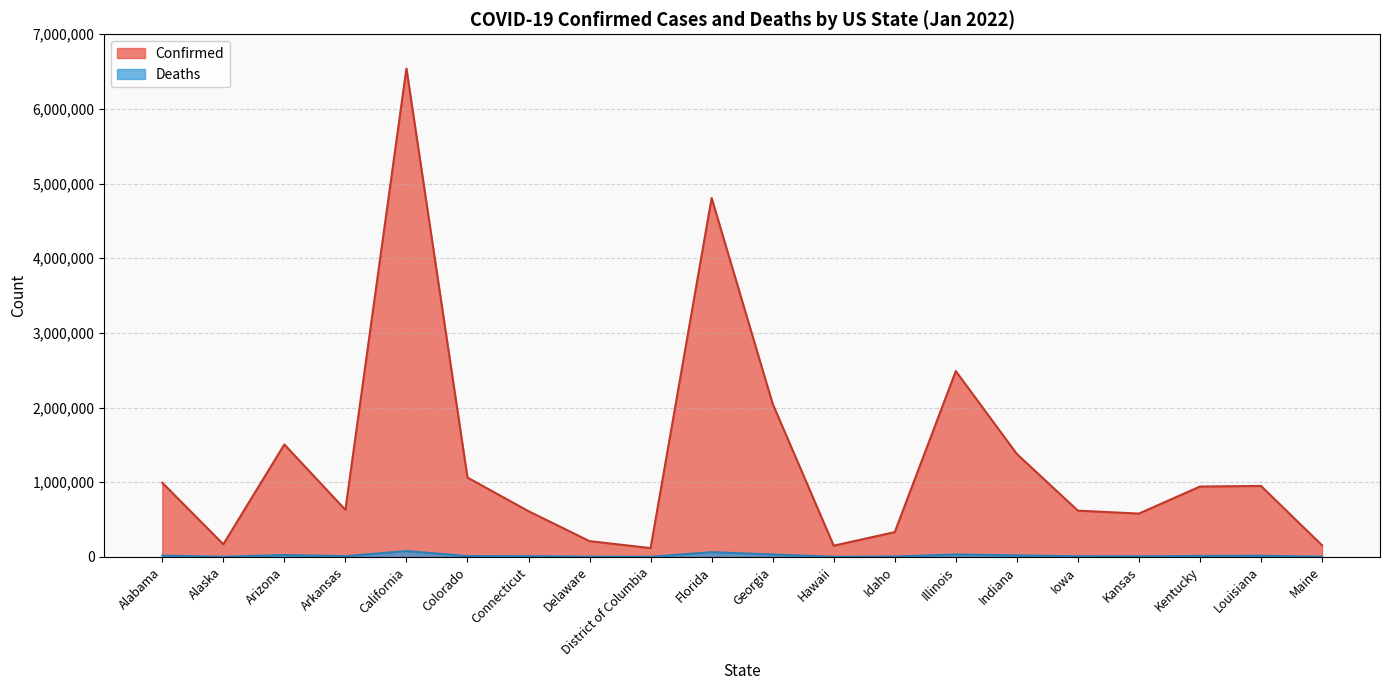

Where does the Confirmed series first go above 941986?

Alabama